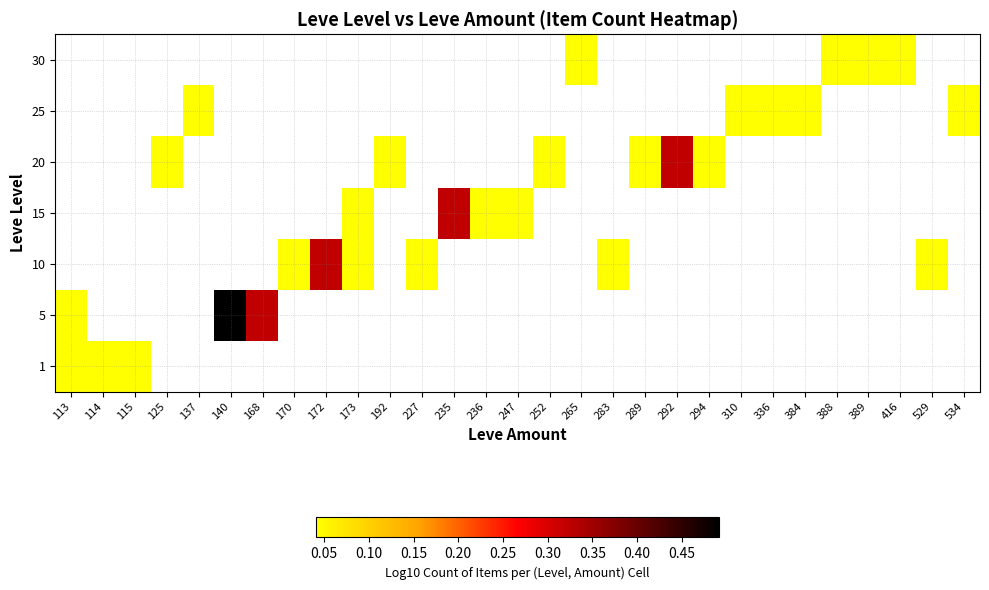

How many values in 30 are above zero?

4